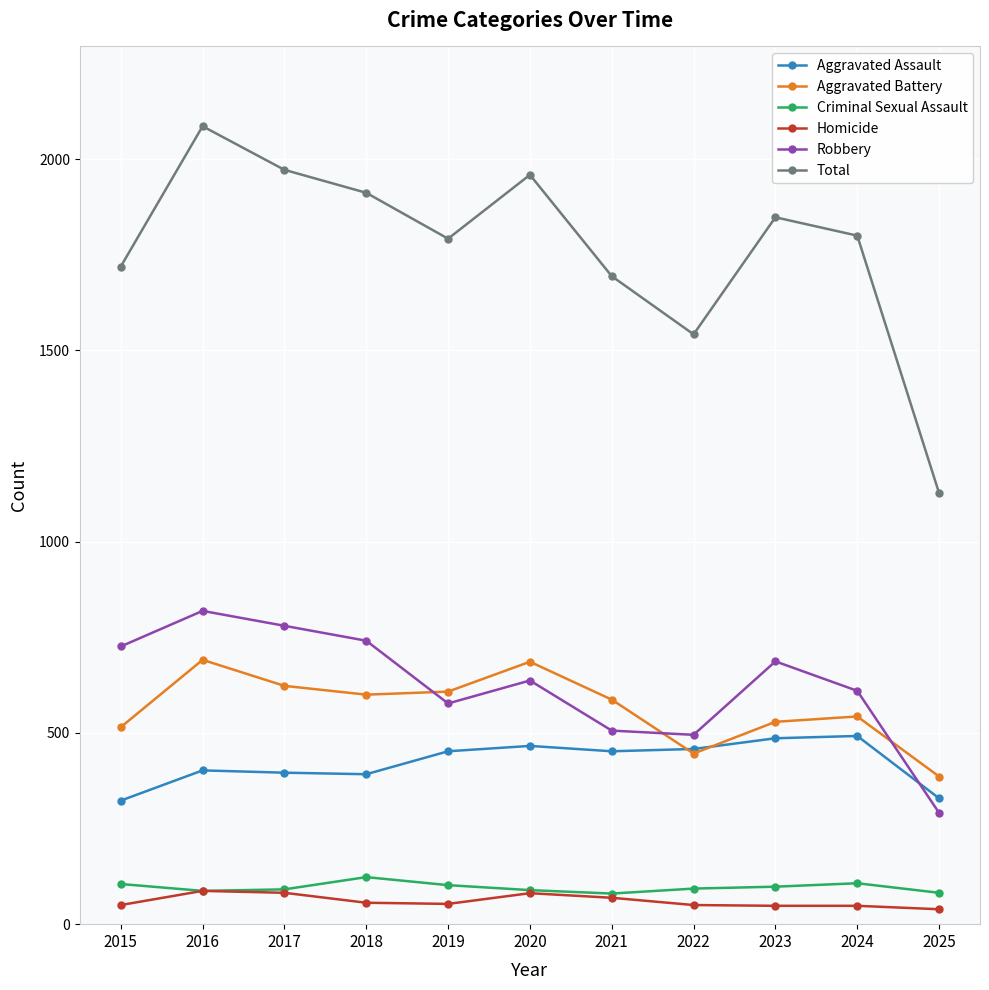

Is it true that Total equals 1542 at 2022?

True